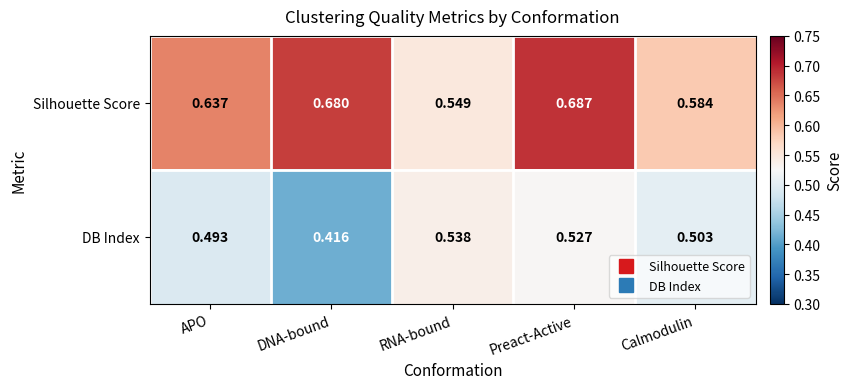

At Preact-Active, list the series in order from smallest to largest.

DB Index, Silhouette Score